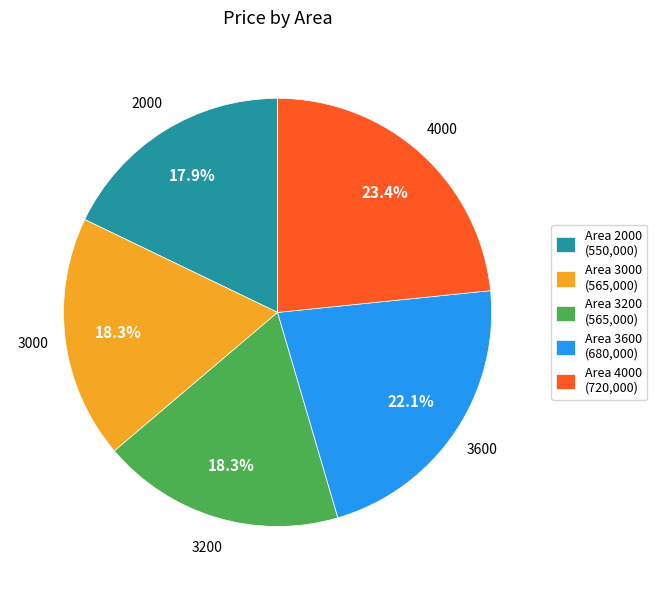

To the nearest percent, what is the average slice percentage?

20%